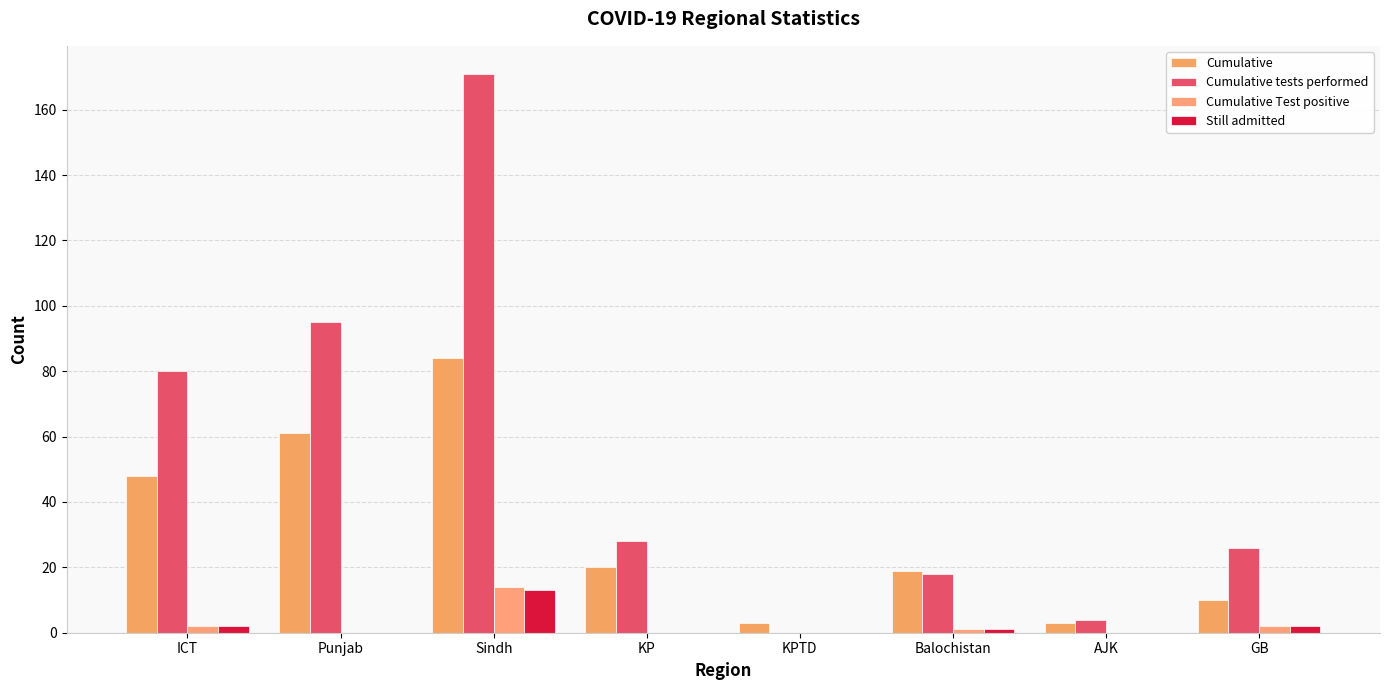

At how many categories does at least one series exceed 83?

2